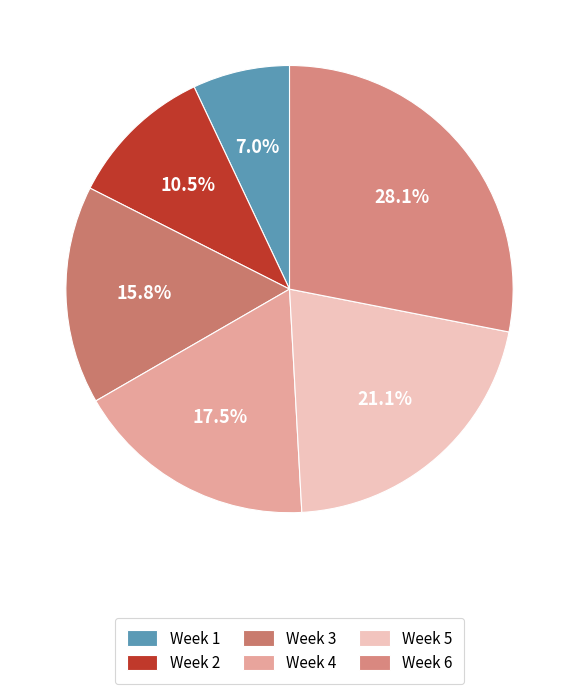

Does Week 6 account for over 50% of the chart?

No